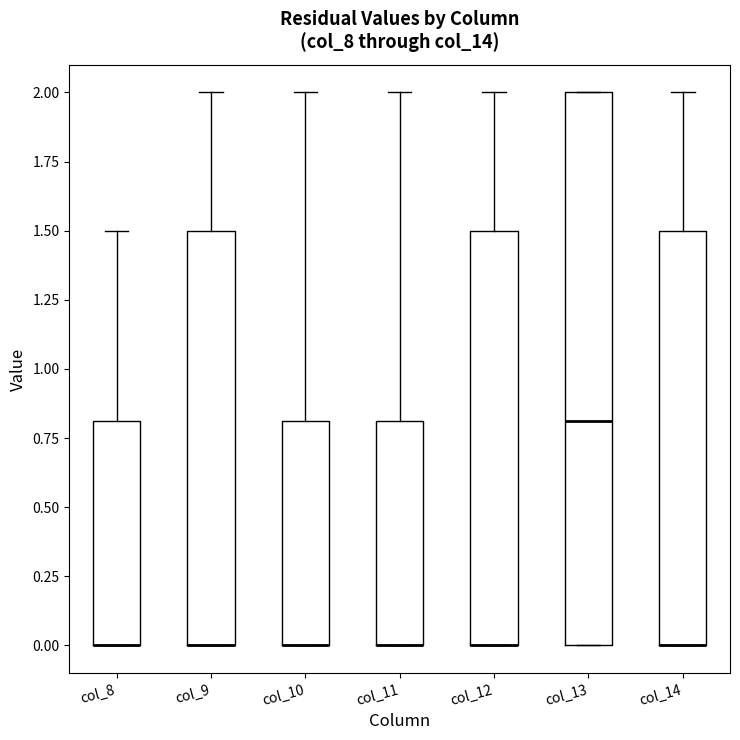

Reading left to right, read every box against the y-axis: the position of its median line, the range the box covers, and the ends of its whiskers. The values are not printed on the chart, so give them approximately, as read against the axis.

col_8: median 0.0 (drawn on the box's lower edge), box 0.0 to 0.8, whiskers 0.0 to 1.5
col_9: median 0.0 (drawn on the box's lower edge), box 0.0 to 1.5, whiskers 0.0 to 2.0
col_10: median 0.0 (drawn on the box's lower edge), box 0.0 to 0.8, whiskers 0.0 to 2.0
col_11: median 0.0 (drawn on the box's lower edge), box 0.0 to 0.8, whiskers 0.0 to 2.0
col_12: median 0.0 (drawn on the box's lower edge), box 0.0 to 1.5, whiskers 0.0 to 2.0
col_13: median 0.8, box 0.0 to 2.0, whiskers 0.0 to 2.0
col_14: median 0.0 (drawn on the box's lower edge), box 0.0 to 1.5, whiskers 0.0 to 2.0